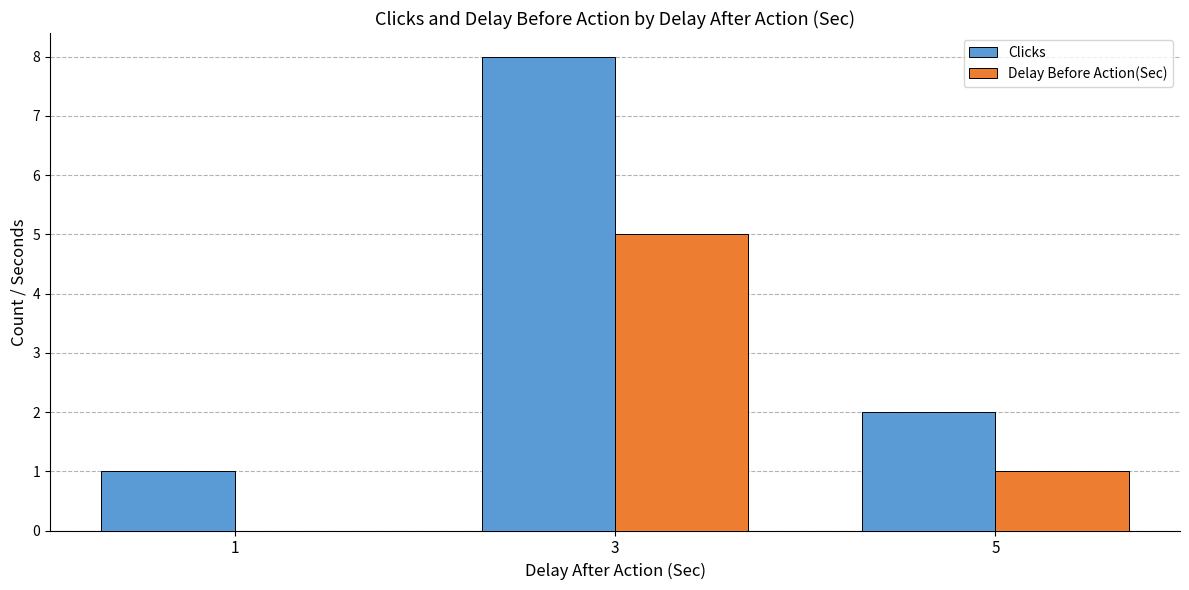

The value of Clicks at 3 is 12. True or false?

False